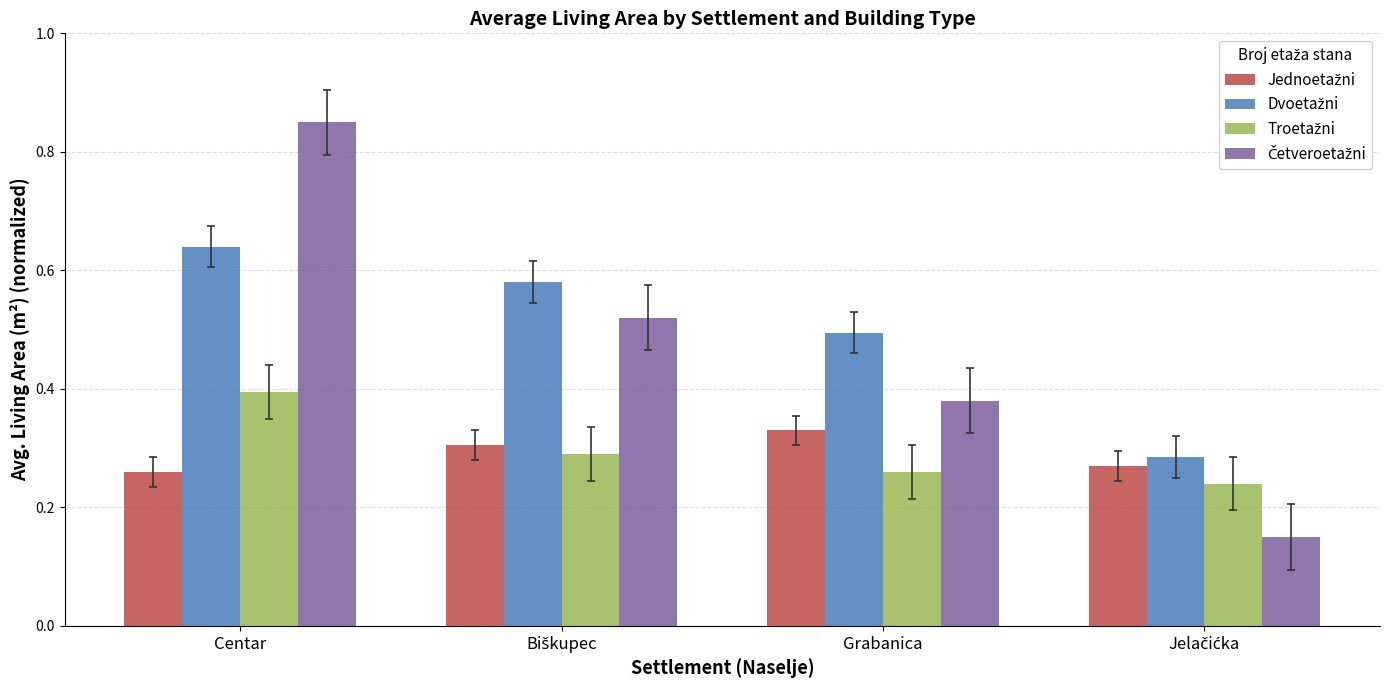

What is the total value across all series at Grabanica?

1.5